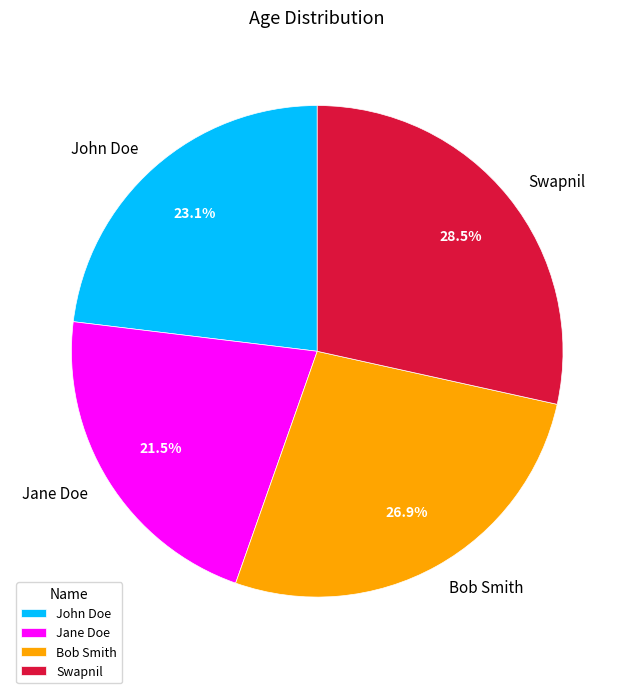

Is the sum of Jane Doe and John Doe greater than half?

No